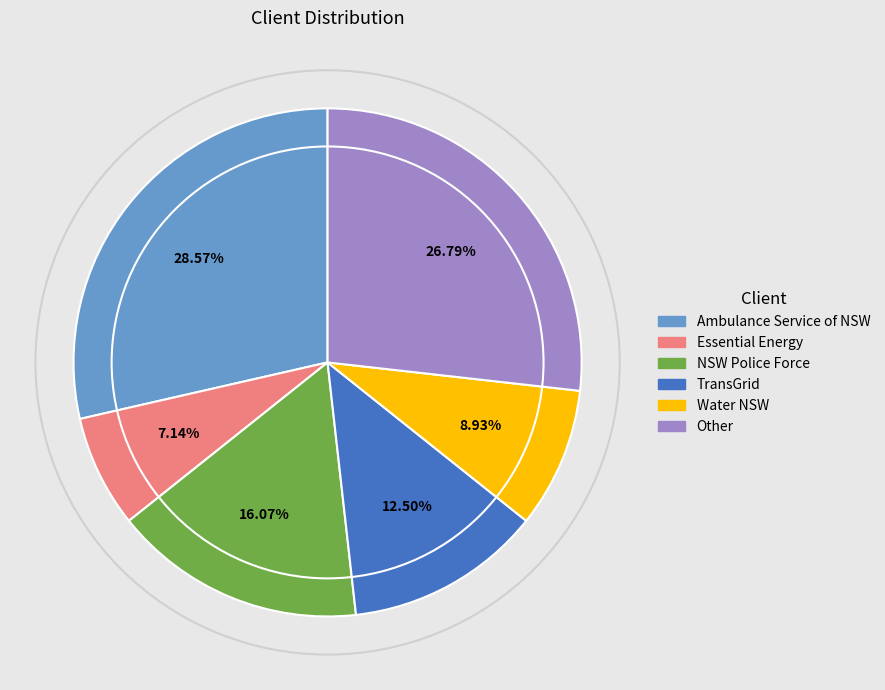

Does any single category account for the majority?

No